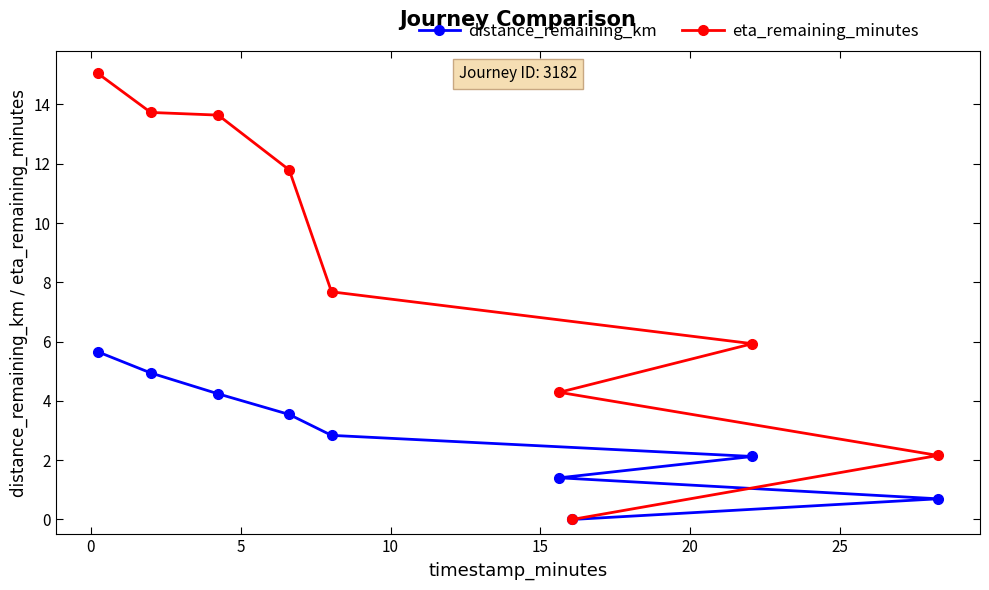

Which series has the largest total across all categories?

eta_remaining_minutes